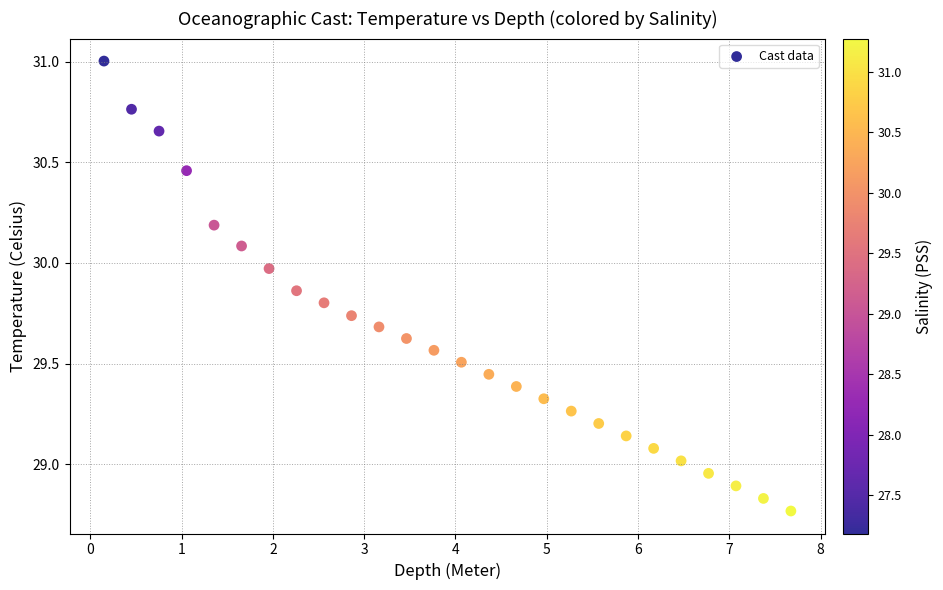

What is the range of Y values (max minus min)?

2.2